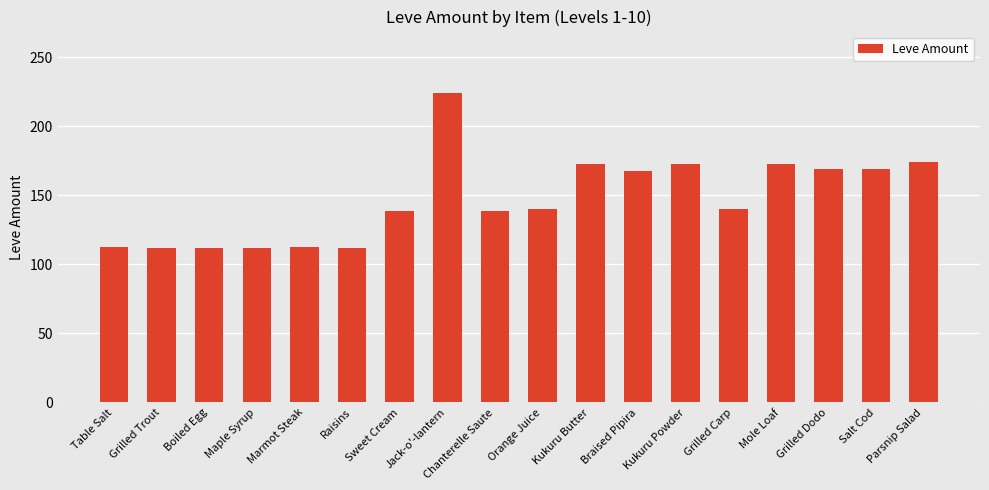

What is the label of the 6th bar from the left?

Raisins